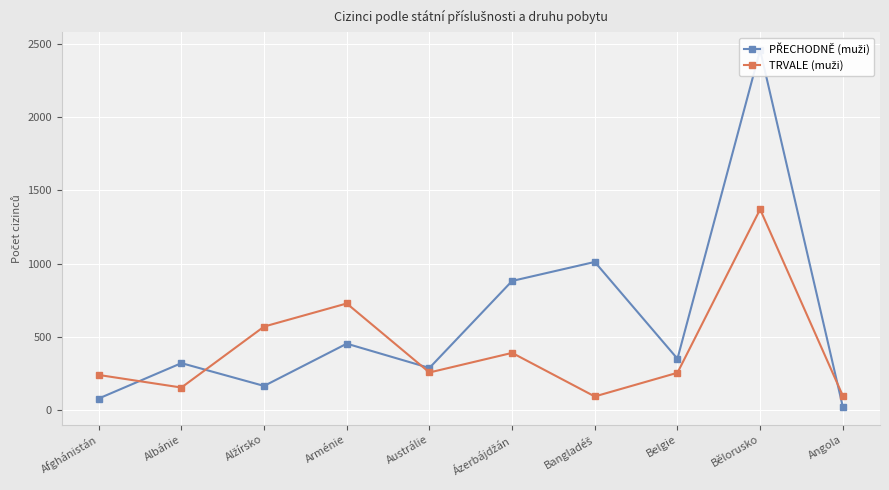

At how many categories does at least one series exceed 501?

5